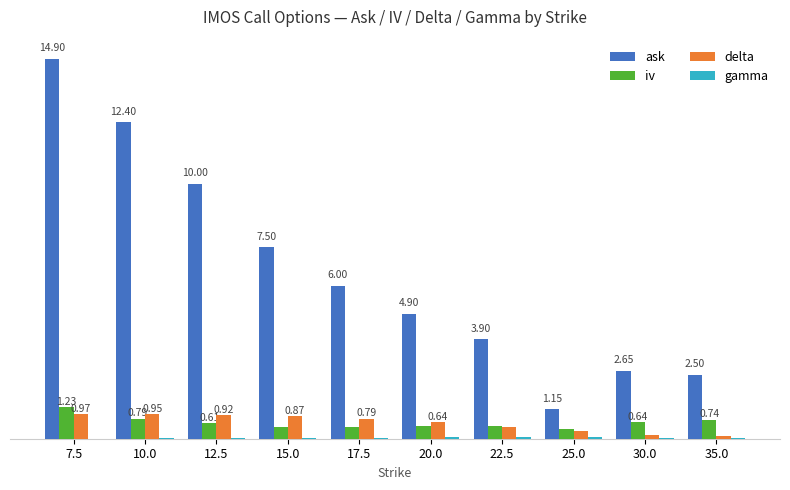

Are the bars grouped side by side (vs. stacked)?

Yes